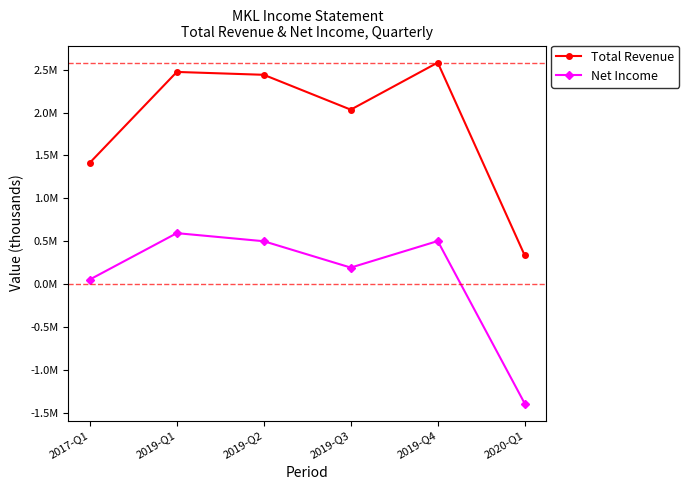

Is this an area chart (filled region under the line)?

No